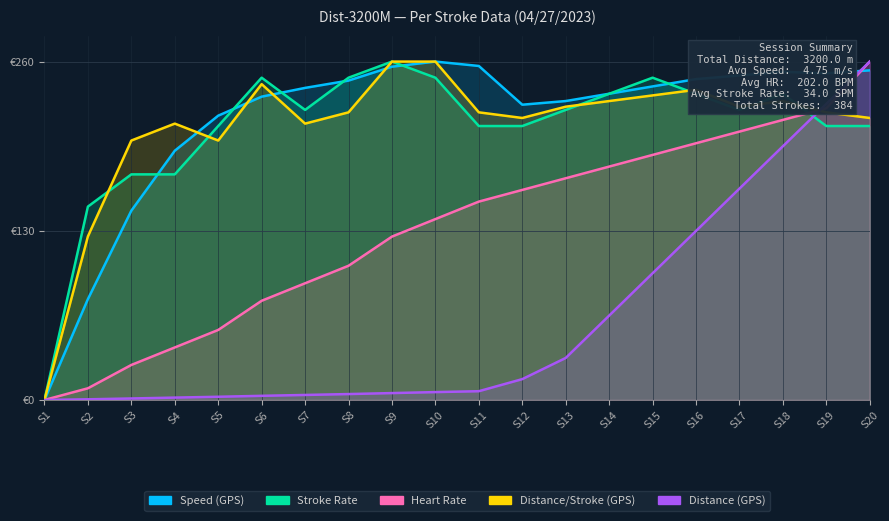

At which category does Speed (GPS) reach its first local valley?

S12